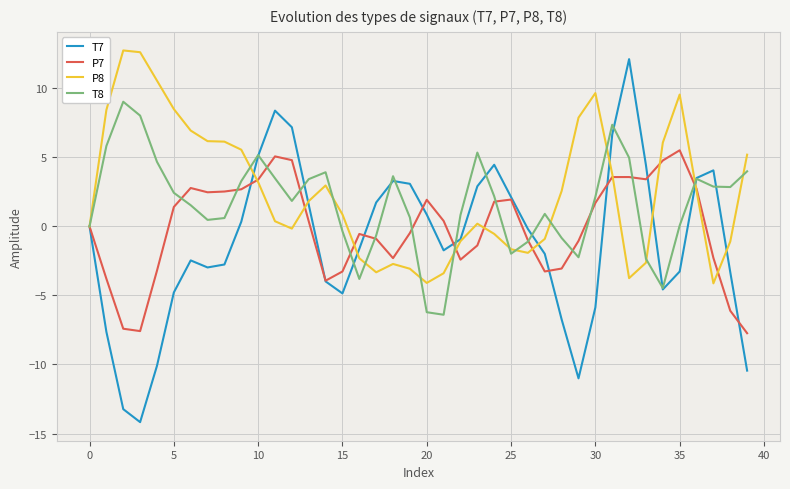

What is the greatest value displayed?

12.7